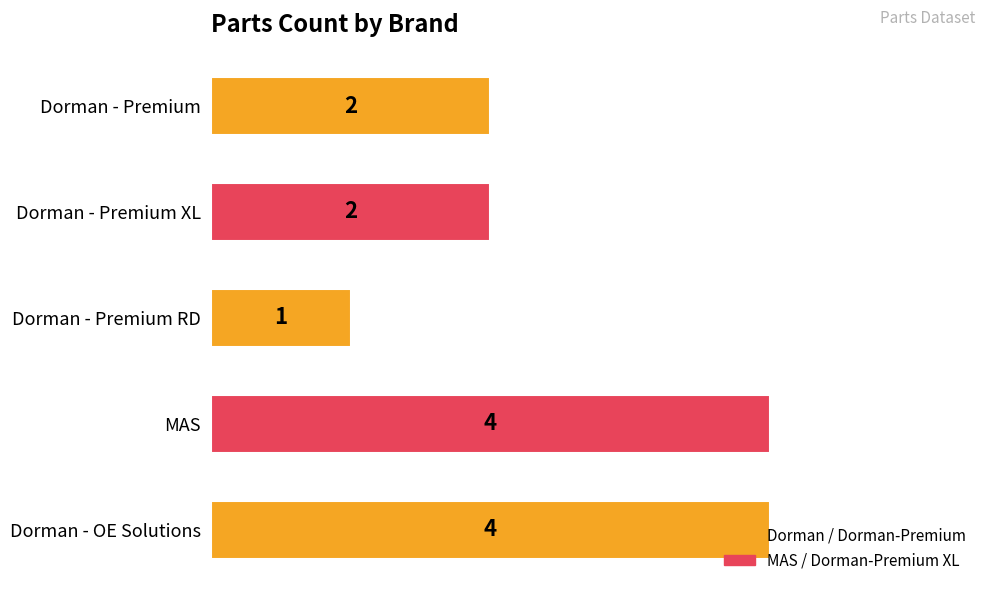

What is the greatest value displayed?

4